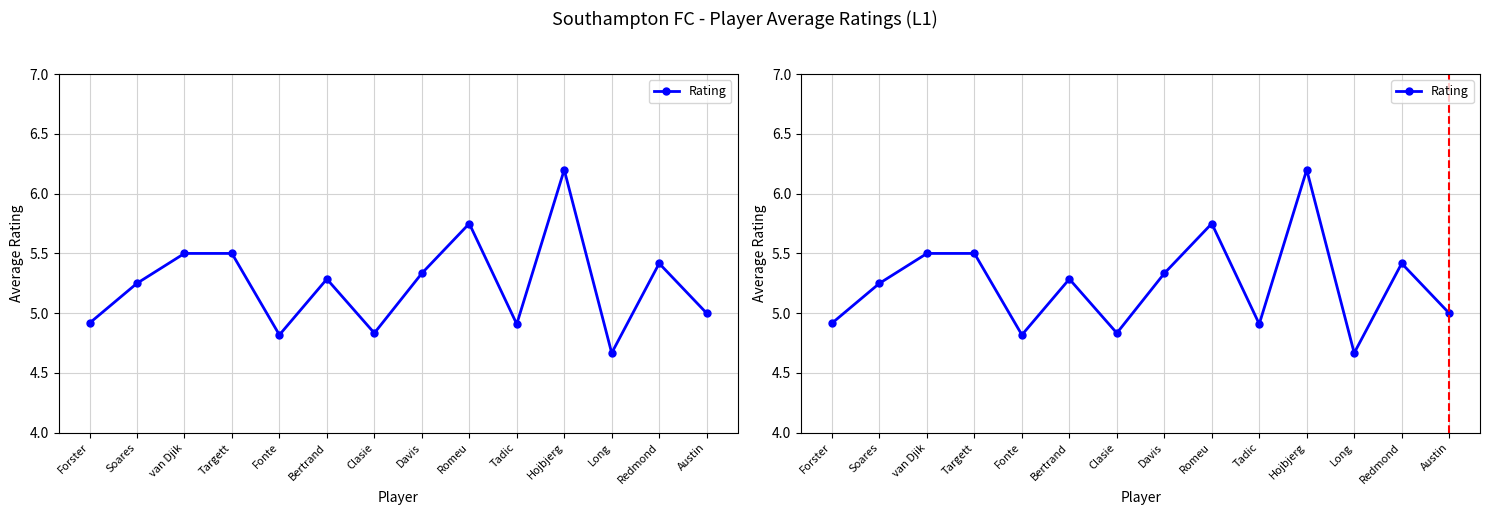

Which category has the lowest value across all series?

Long